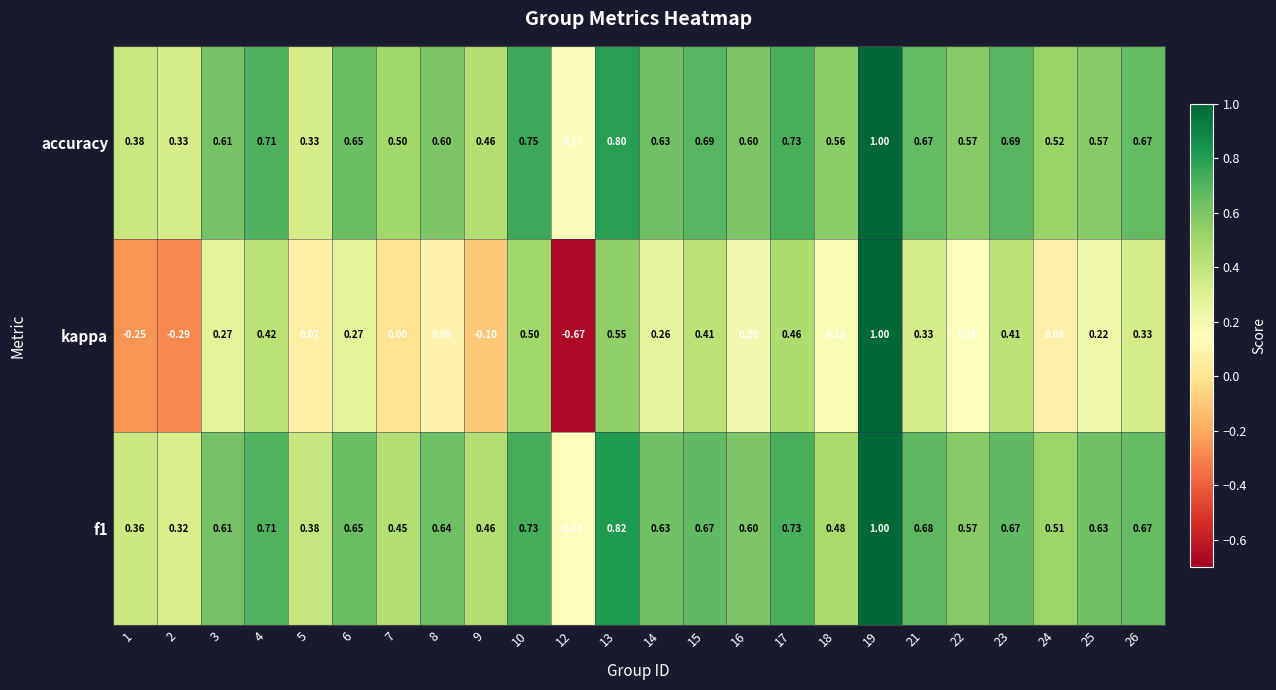

At which category is the sum across all series the highest?

19